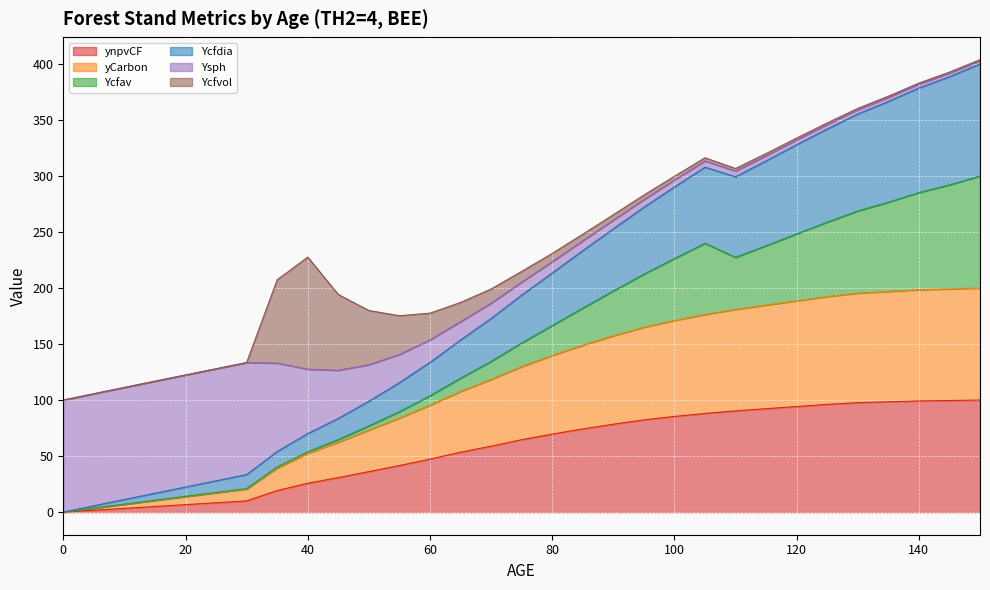

How many interior local valleys does the Ycfdia series have?

1